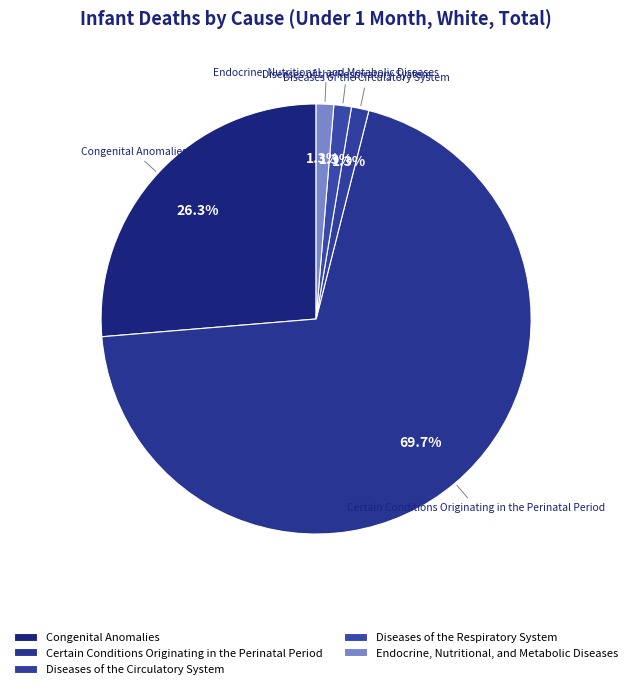

How many segments does this pie chart have?

5